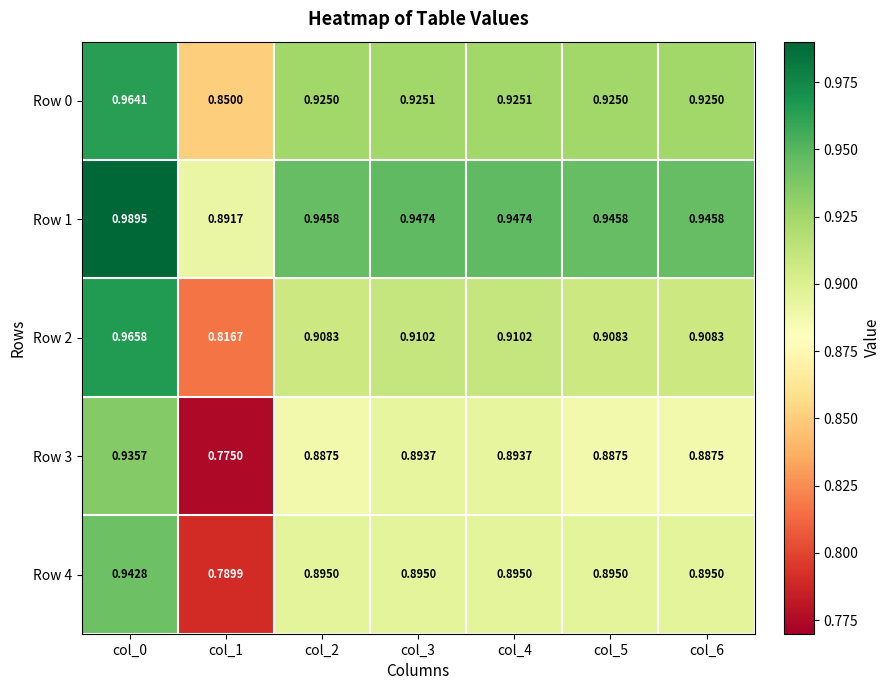

Is the value of Row 4 at col_5 greater than the value of Row 0 at col_4?

No